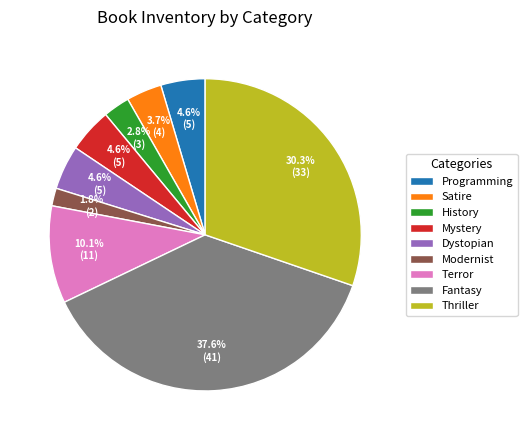

To the nearest percent, what is the difference between the largest and smallest slice percentages?

36%